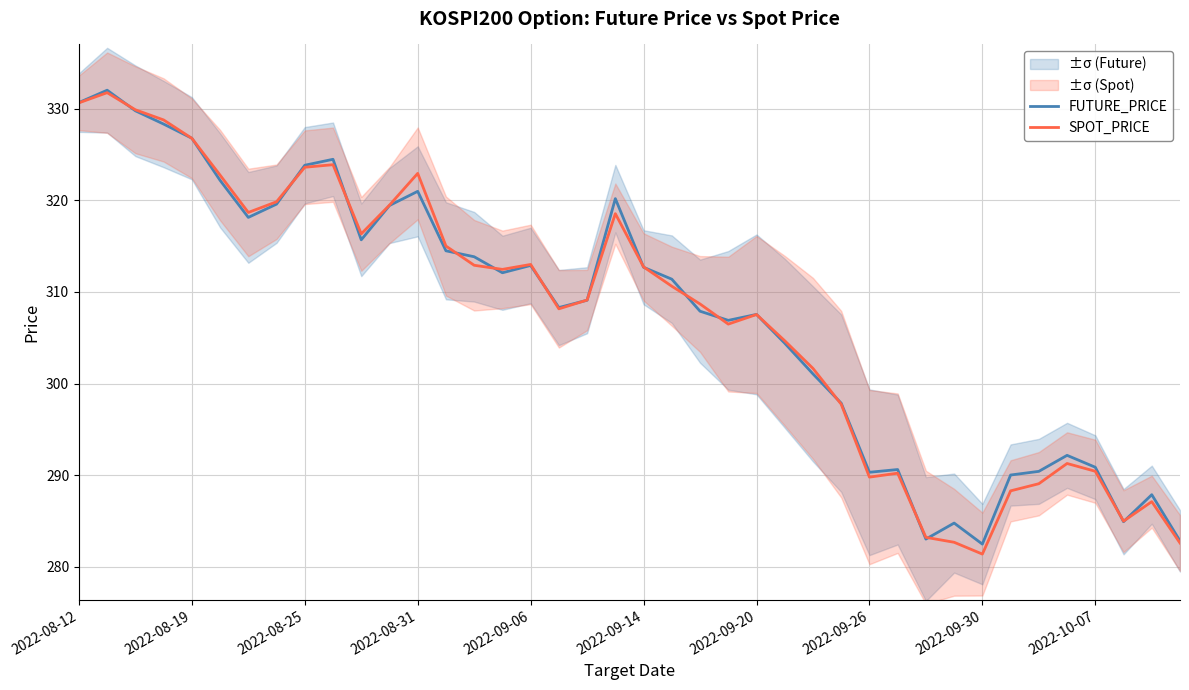

What is the maximum value shown in the chart?

332.1